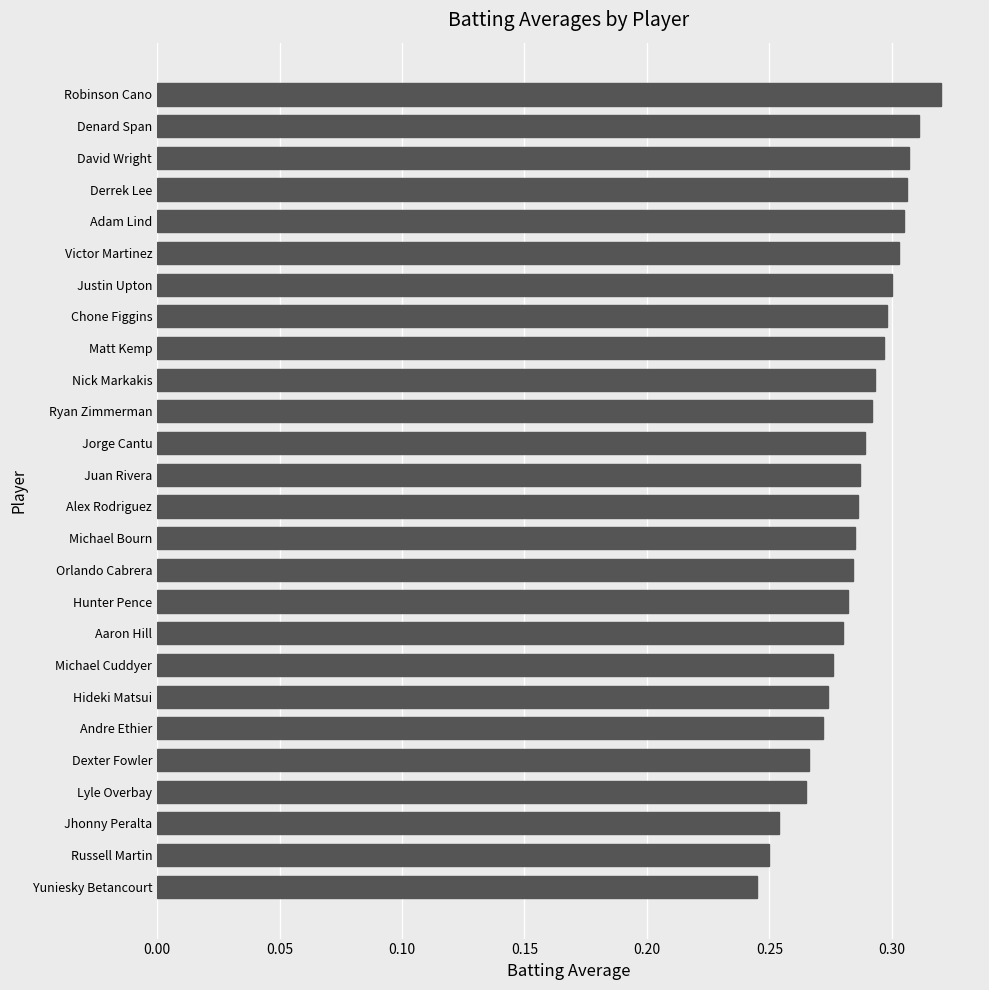

What is the difference between the maximum and minimum values?

0.1